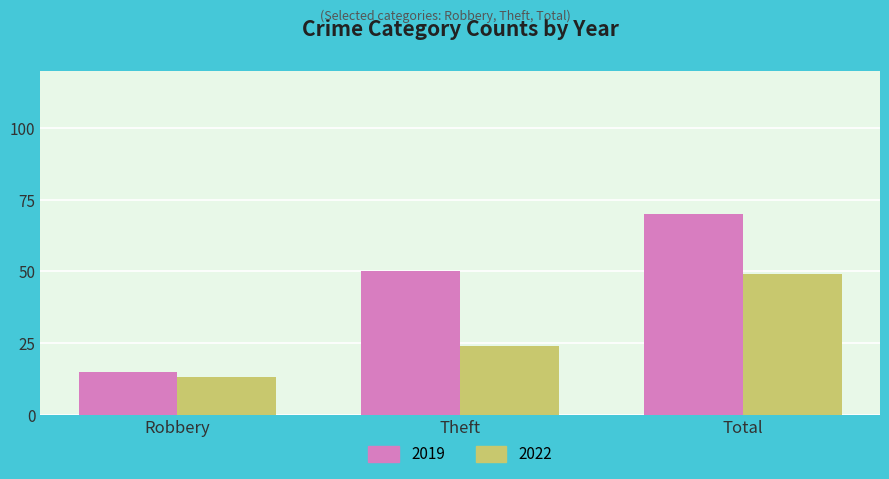

List the labels in order of 2022 value, smallest first.

Robbery, Theft, Total